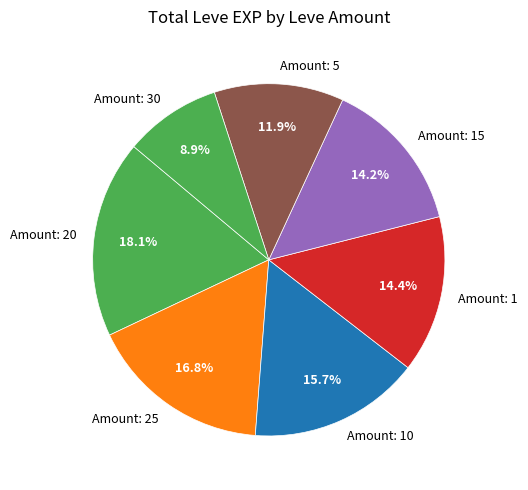

Which slice is the smallest?

Amount: 30